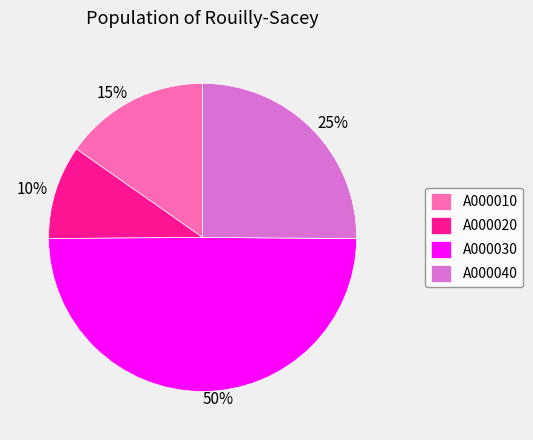

Rank the categories by value from highest to lowest.

A000030, A000040, A000010, A000020